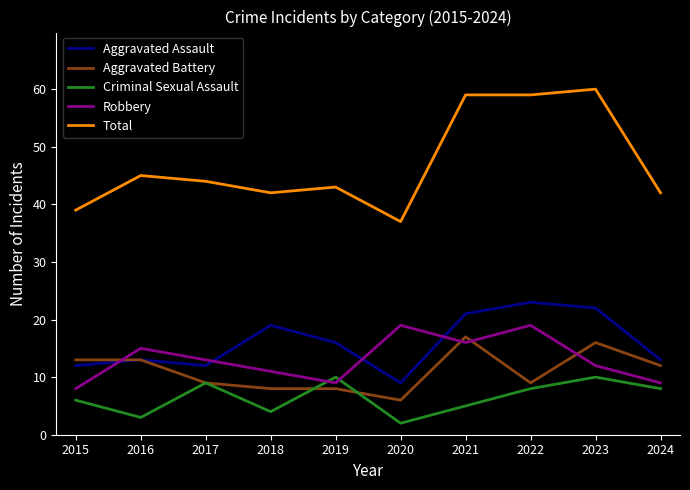

Reading left to right, what are all the values shown in this chart?

Aggravated Assault: 12	13	12	19	16	9	21	23	22	13
Aggravated Battery: 13	13	9	8	8	6	17	9	16	12
Criminal Sexual Assault: 6	3	9	4	10	2	5	8	10	8
Robbery: 8	15	13	11	9	19	16	19	12	9
Total: 39	45	44	42	43	37	59	59	60	42